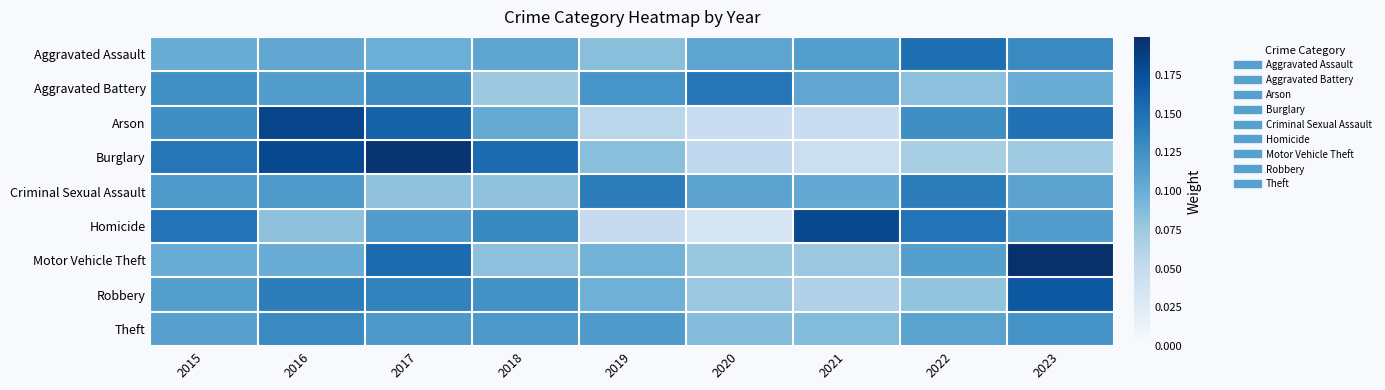

Which category has the highest value across all series?

2023